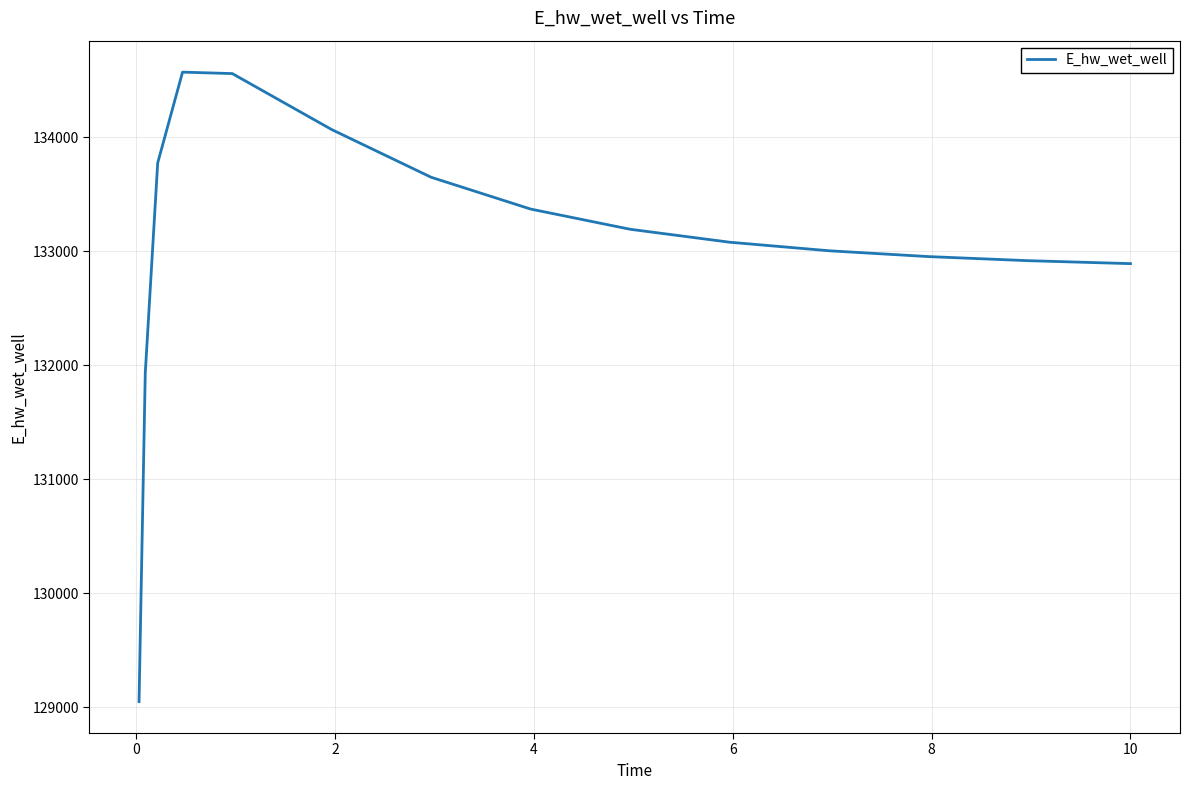

What is the smallest value displayed?

129048.5